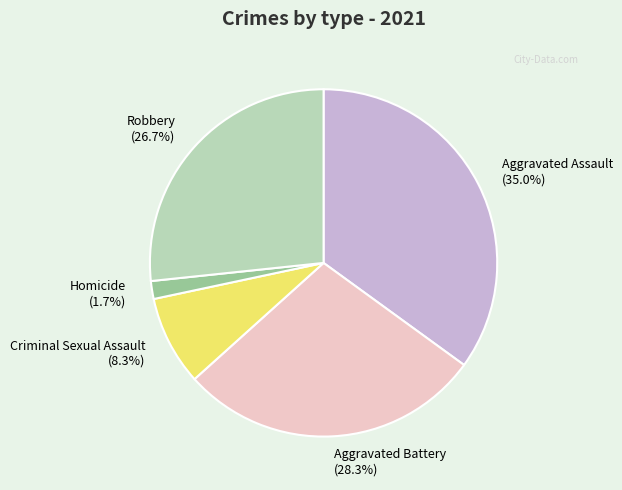

Which slice is the largest?

Aggravated Assault